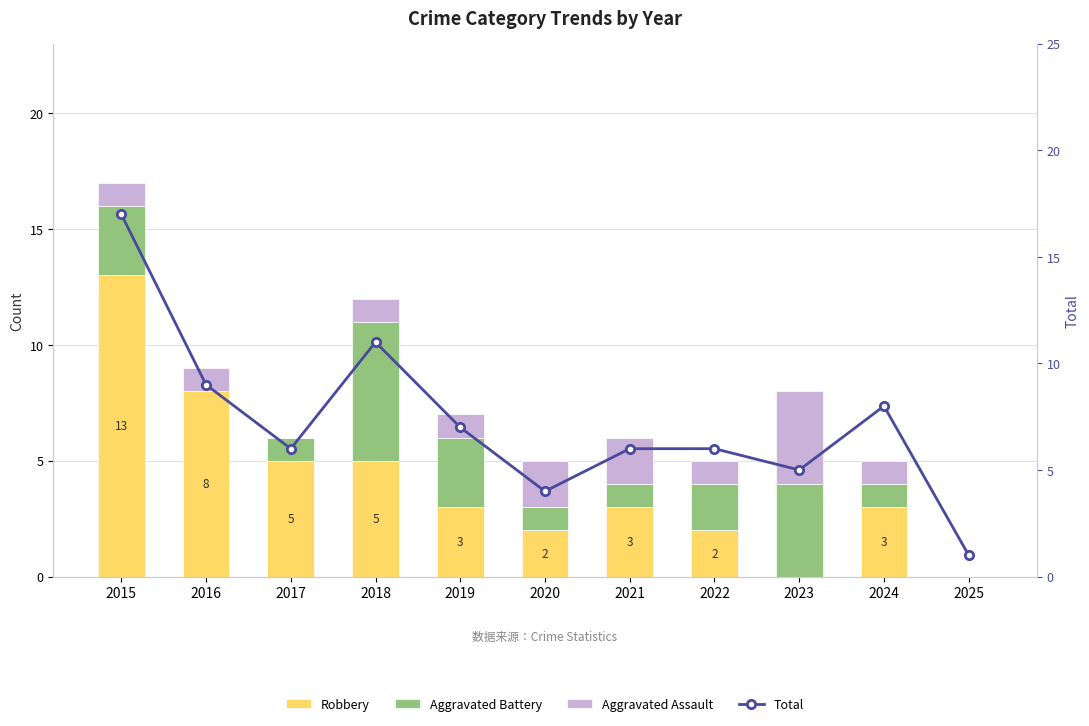

What is the spread (max minus min) of values at 2018?

10